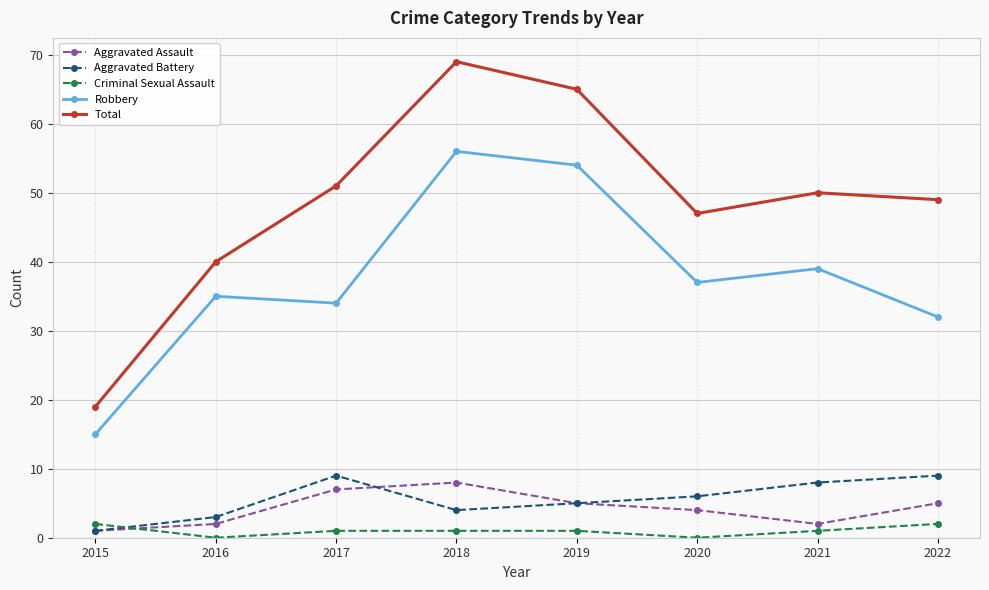

What is the average value of the Aggravated Battery series?

6